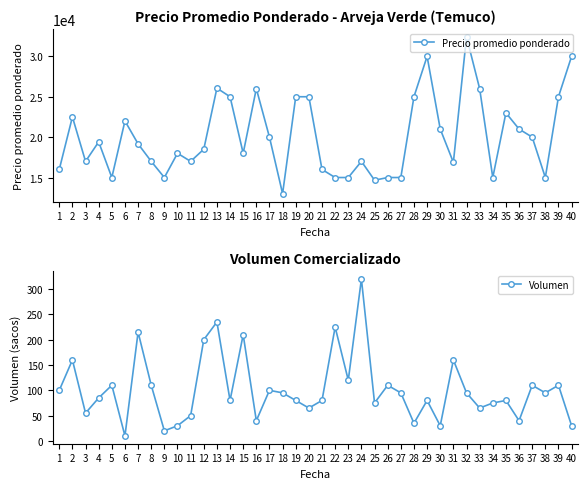

What is the value of the Precio promedio ponderado point at the 38th from the left?

15000